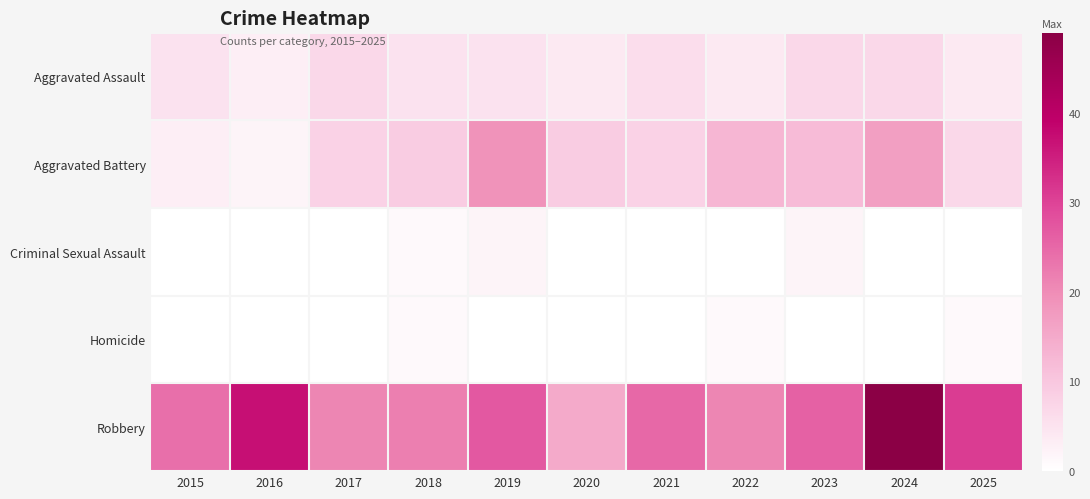

Rank the series at 2025 from lowest to highest value.

Criminal Sexual Assault, Homicide, Aggravated Assault, Aggravated Battery, Robbery